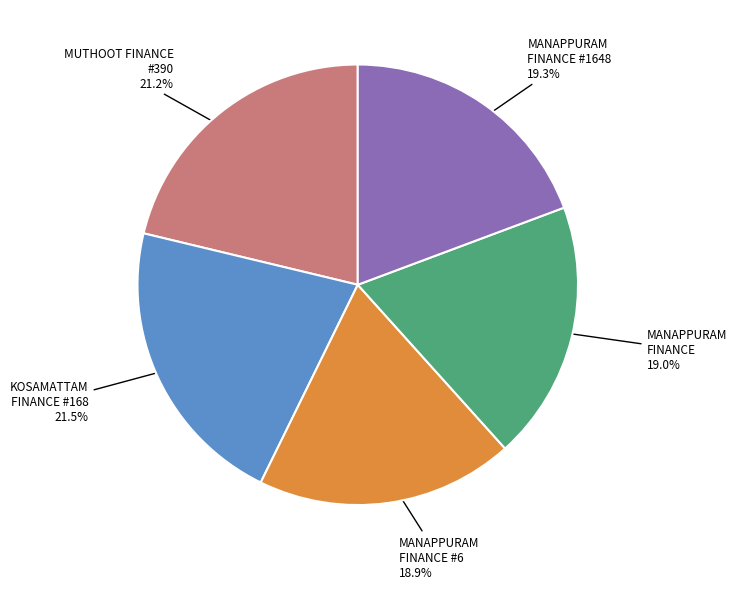

To the nearest percent, what is the difference between the largest and smallest slice percentages?

3%